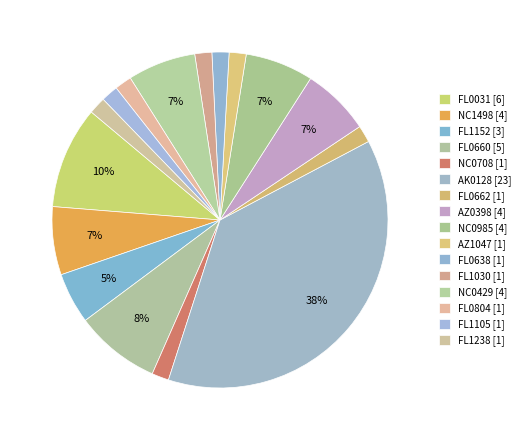

How many segments does this pie chart have?

16